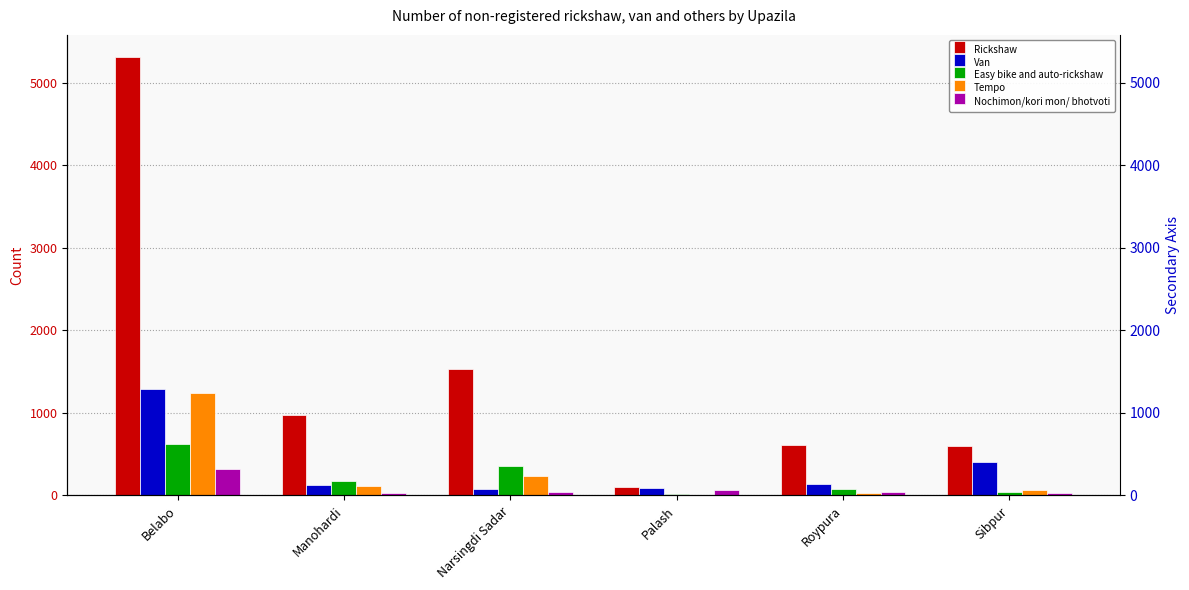

Rank the categories by Nochimon/kori mon/ bhotvoti value from lowest to highest.

Sibpur, Manohardi, Roypura, Narsingdi Sadar, Palash, Belabo